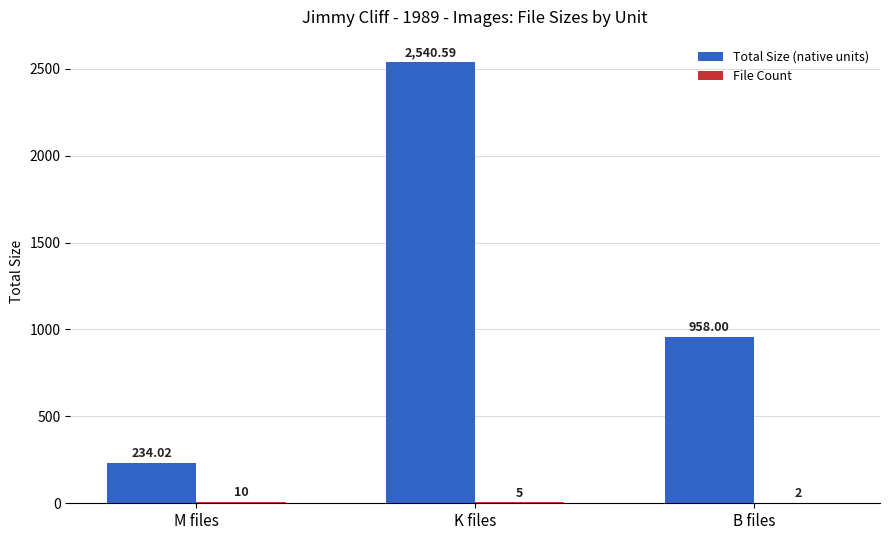

Which series has the largest total across all categories?

Total Size (native units)